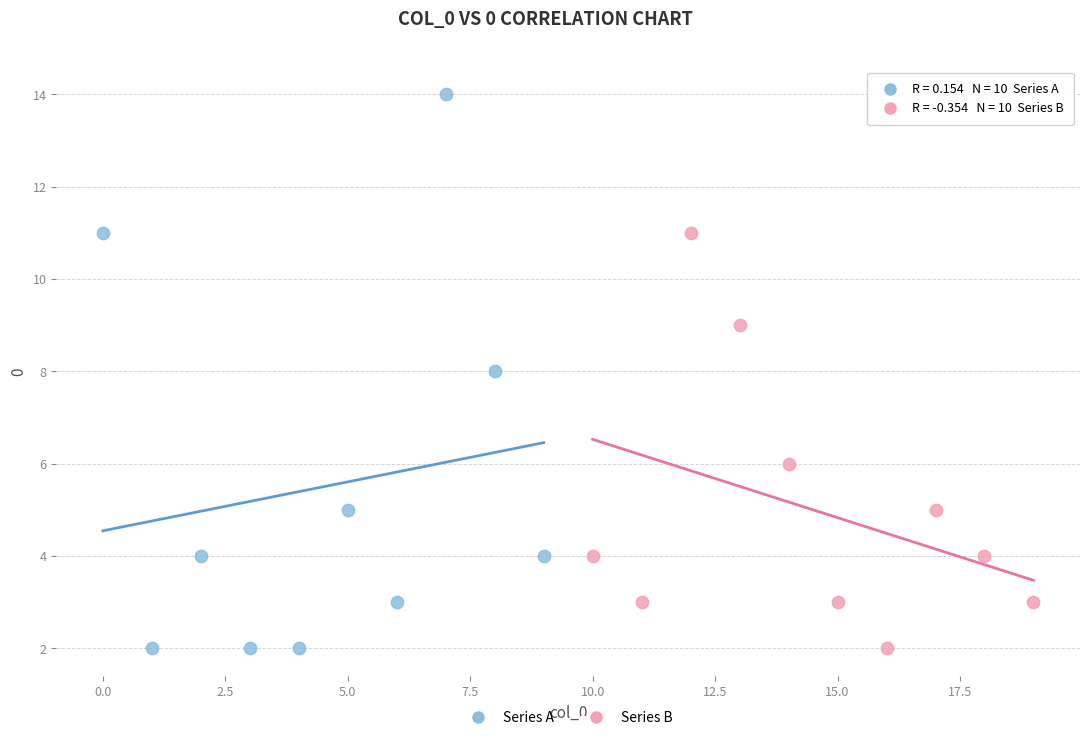

What are all the series names shown in the legend?

Series A, Series B